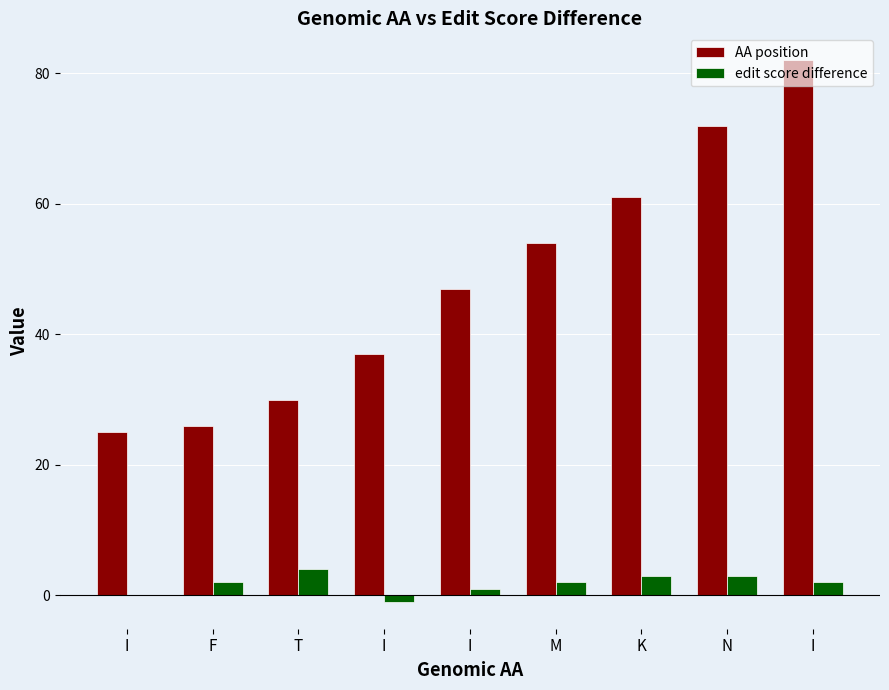

At which category is the sum across all series the highest?

I